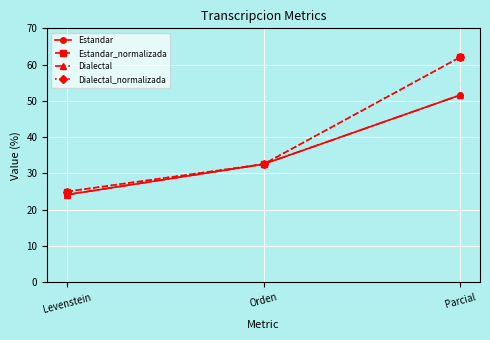

Does the chart have visible grid lines?

Yes